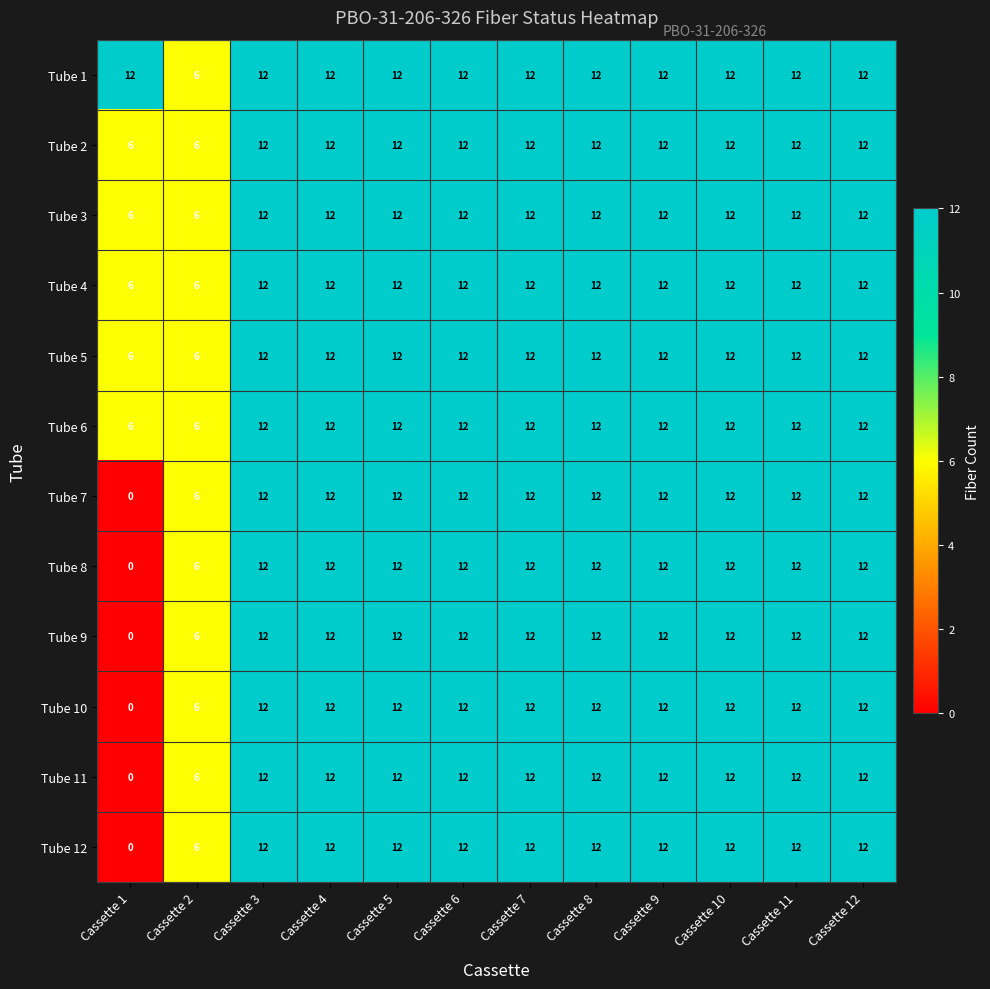

What is the approximate value of Tube 9 at Cassette 4, to the nearest 10?

10